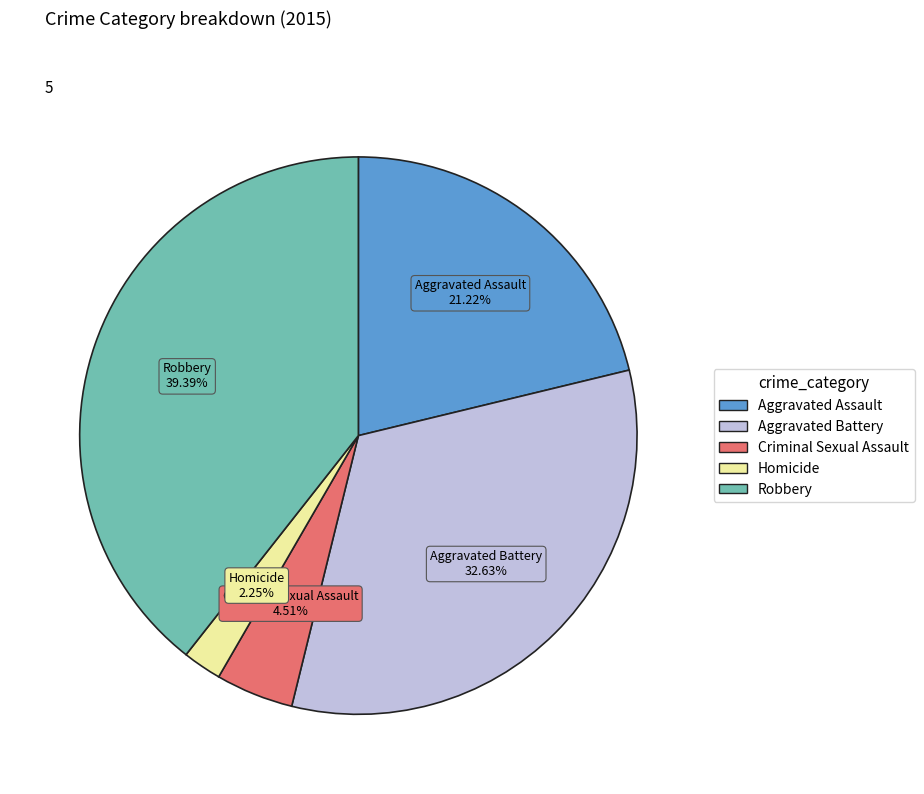

To the nearest percent, what is the average slice percentage?

20%